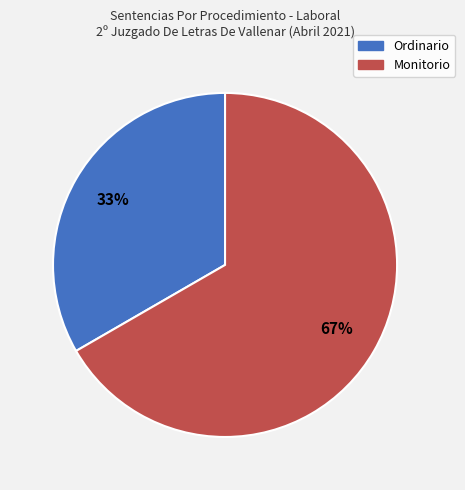

What is the ratio of the value at Monitorio to the value at Ordinario?

2.0